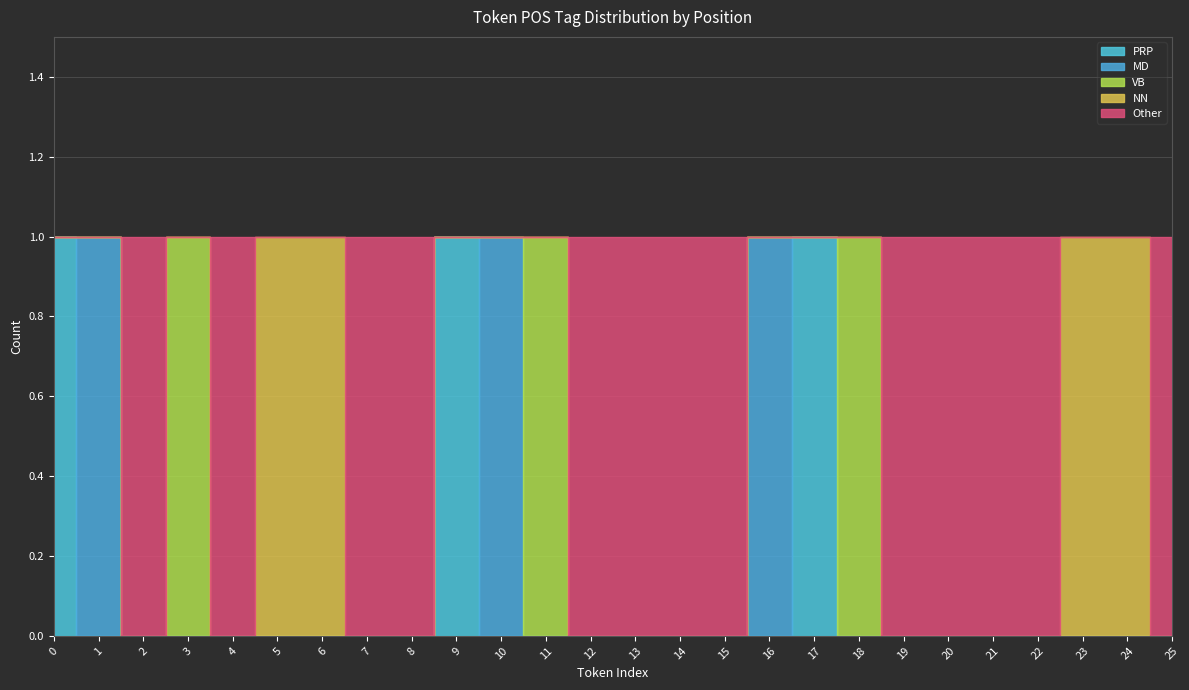

How many series are shown in this chart?

5